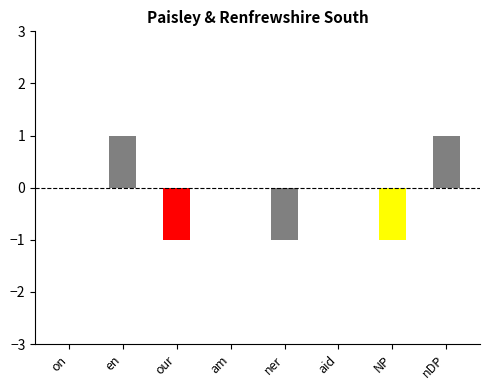

True or false: the data shows -1 at our.

True